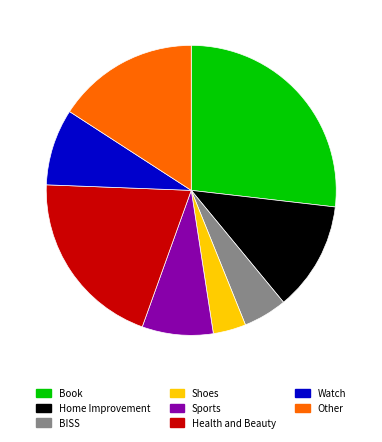

What is the smallest slice in the pie chart?

Shoes